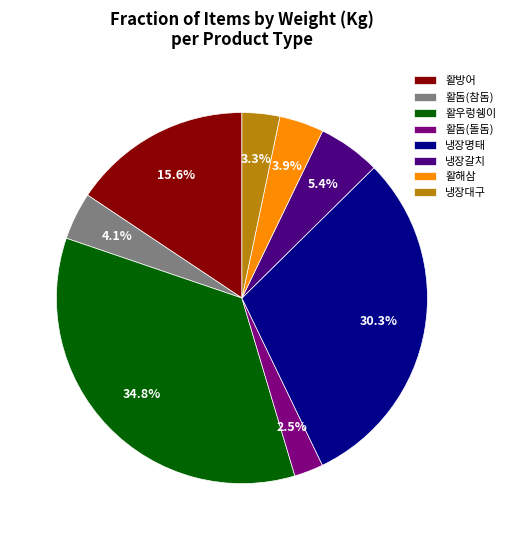

What is the ratio of the value at 냉장갈치 to the value at 활해삼?

1.4